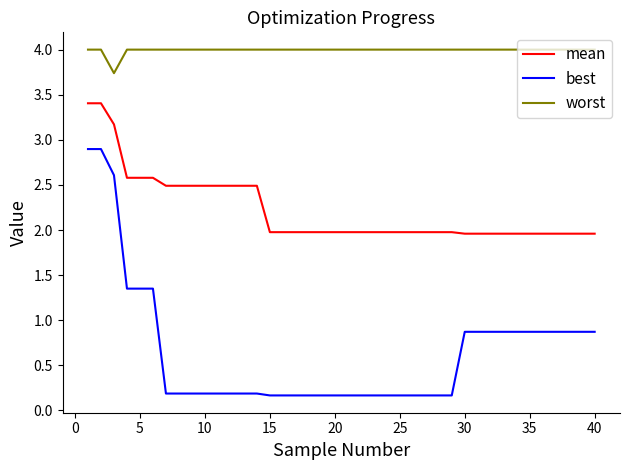

Which series has the largest total across all categories?

worst